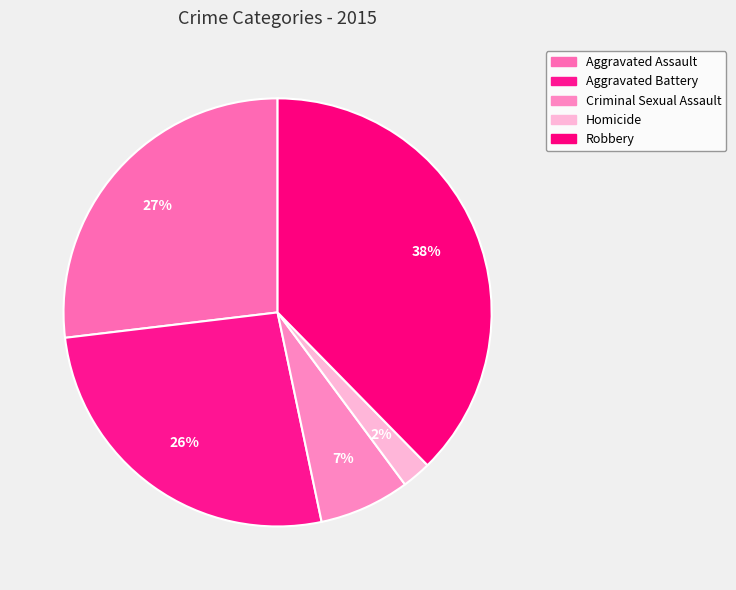

True or false: Aggravated Assault accounts for 12% of the total.

False